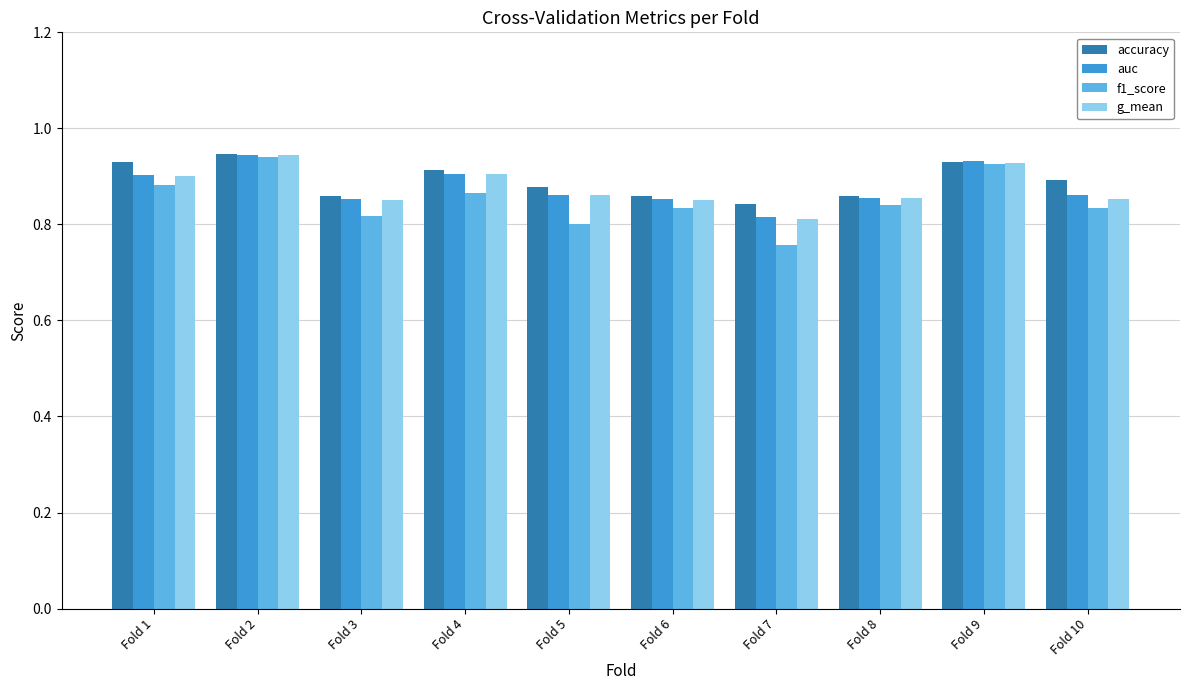

At which category does the chart reach its minimum across all series?

Fold 7